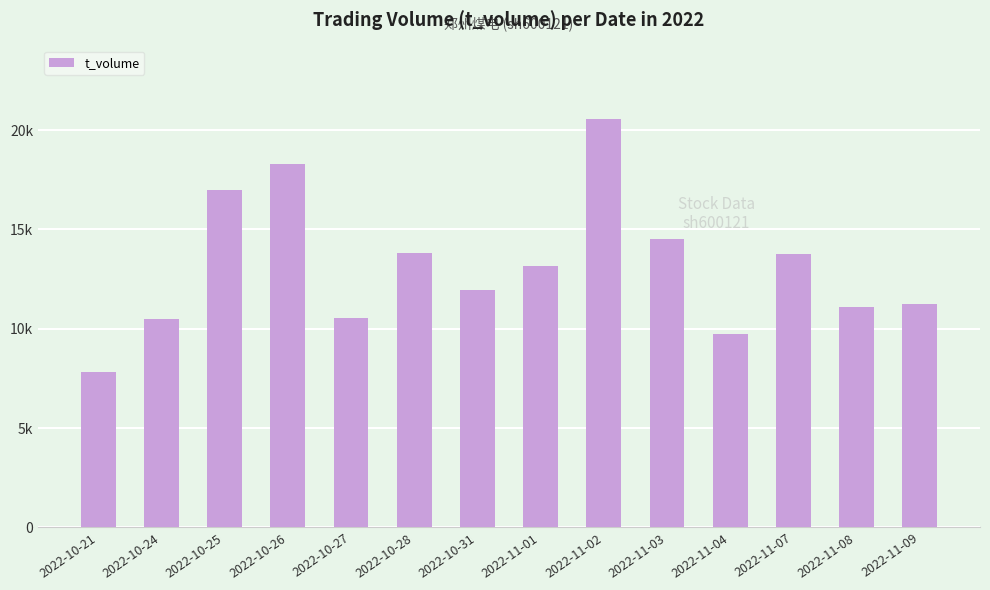

List the labels in order of value, largest first.

2022-11-02, 2022-10-26, 2022-10-25, 2022-11-03, 2022-10-28, 2022-11-07, 2022-11-01, 2022-10-31, 2022-11-09, 2022-11-08, 2022-10-27, 2022-10-24, 2022-11-04, 2022-10-21